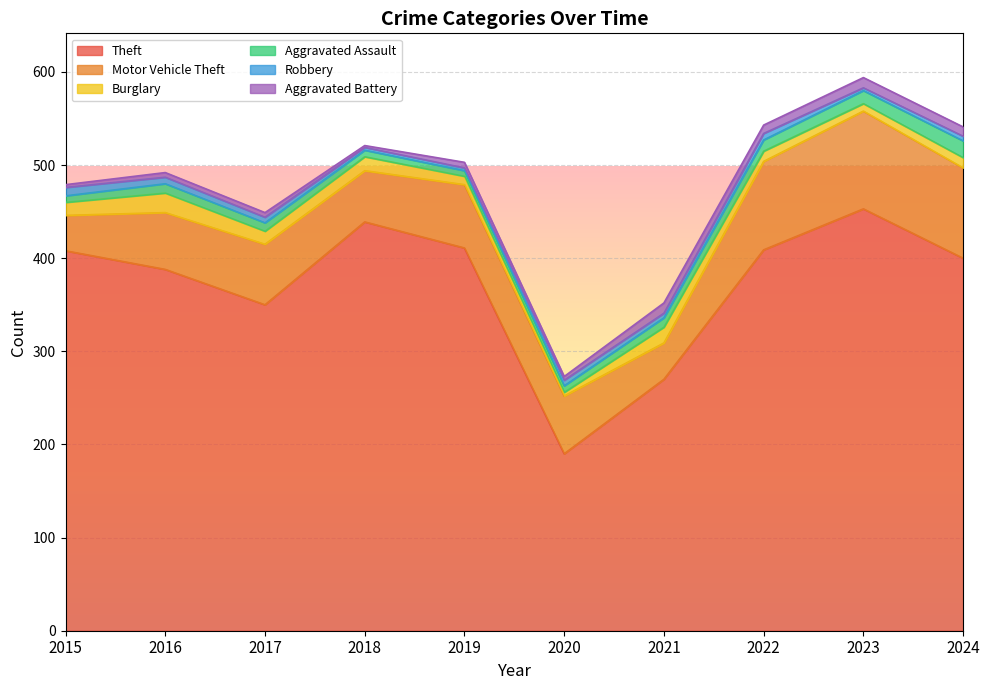

How many interior local peaks does the Theft series have?

2